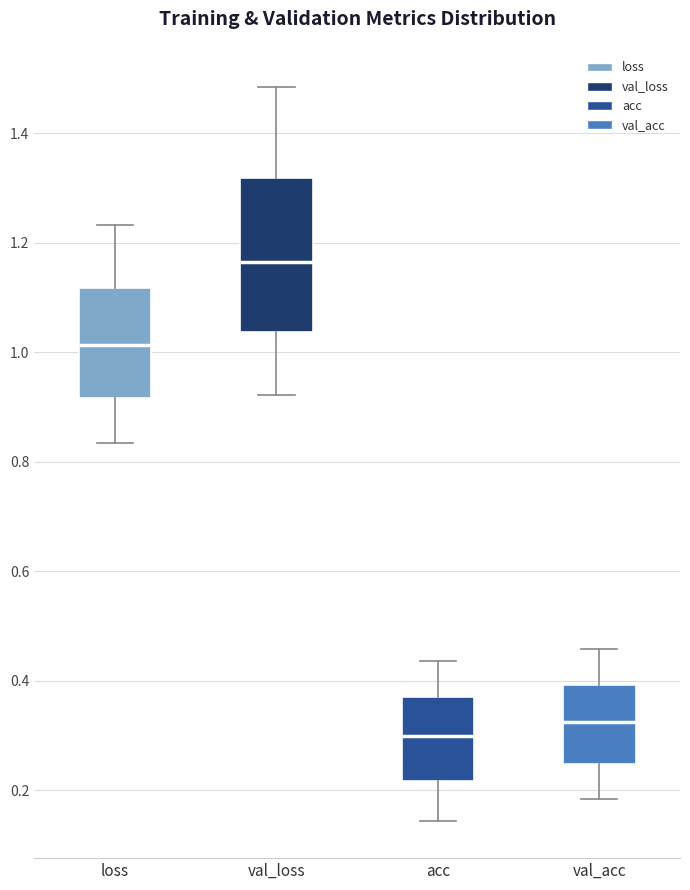

Reading left to right, transcribe this box plot: for each box, give where its median line is, the range the box spans, and where its two whiskers end, as read against the y-axis. The values are not printed on the chart, so give them approximately, as read against the axis.

loss: median 1.02, box 0.92 to 1.12, whiskers 0.84 to 1.24
val_loss: median 1.16, box 1.04 to 1.32, whiskers 0.92 to 1.48
acc: median 0.30, box 0.22 to 0.38, whiskers 0.14 to 0.44
val_acc: median 0.32, box 0.24 to 0.40, whiskers 0.18 to 0.46